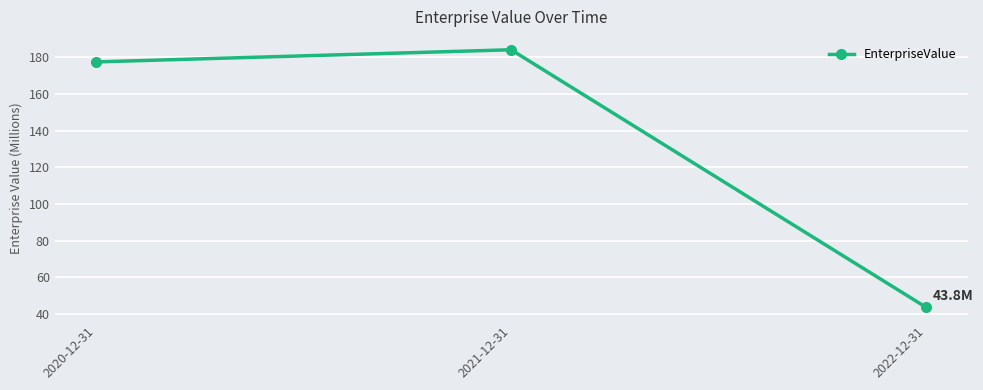

Between 2021-12-31 and 2020-12-31, which is larger?

2021-12-31